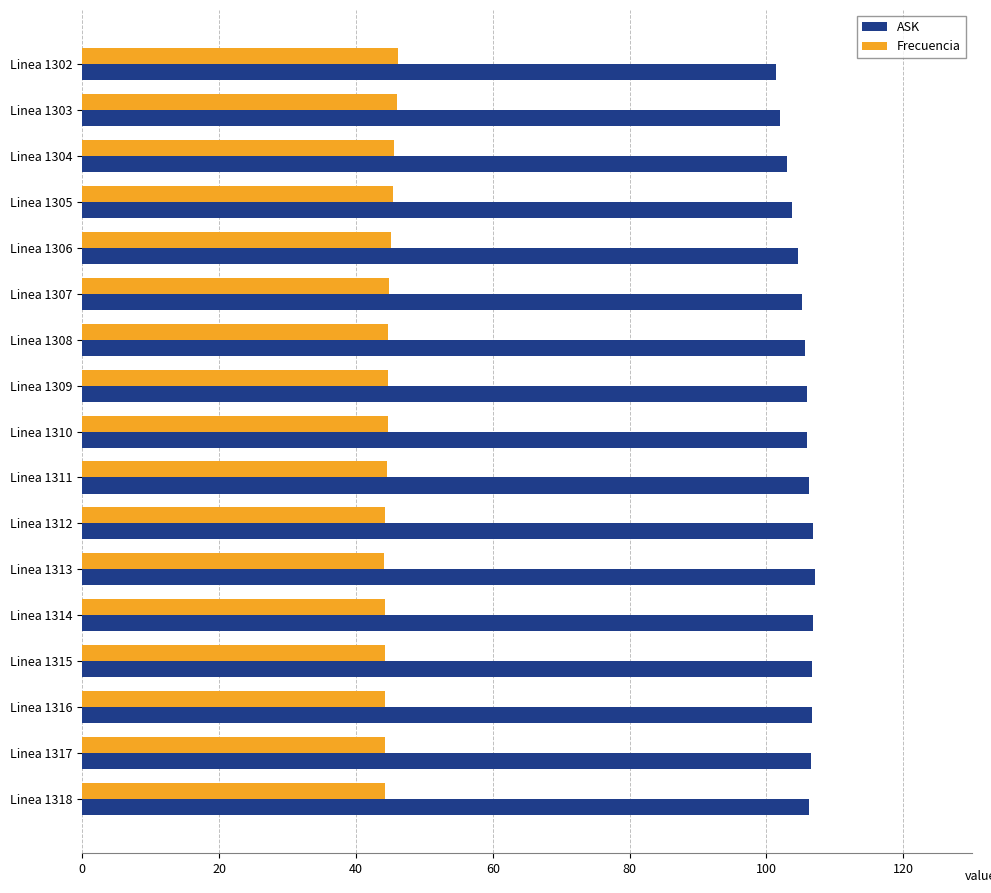

The value of Frecuencia at Linea 1308 is 44.7. True or false?

True